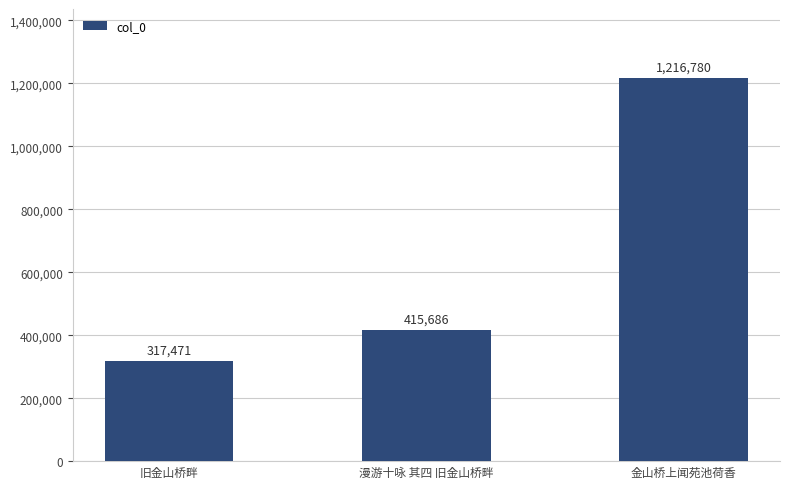

Approximately how many times larger is the value at 漫游十咏 其四 旧金山桥畔 compared to 旧金山桥畔?

1.3